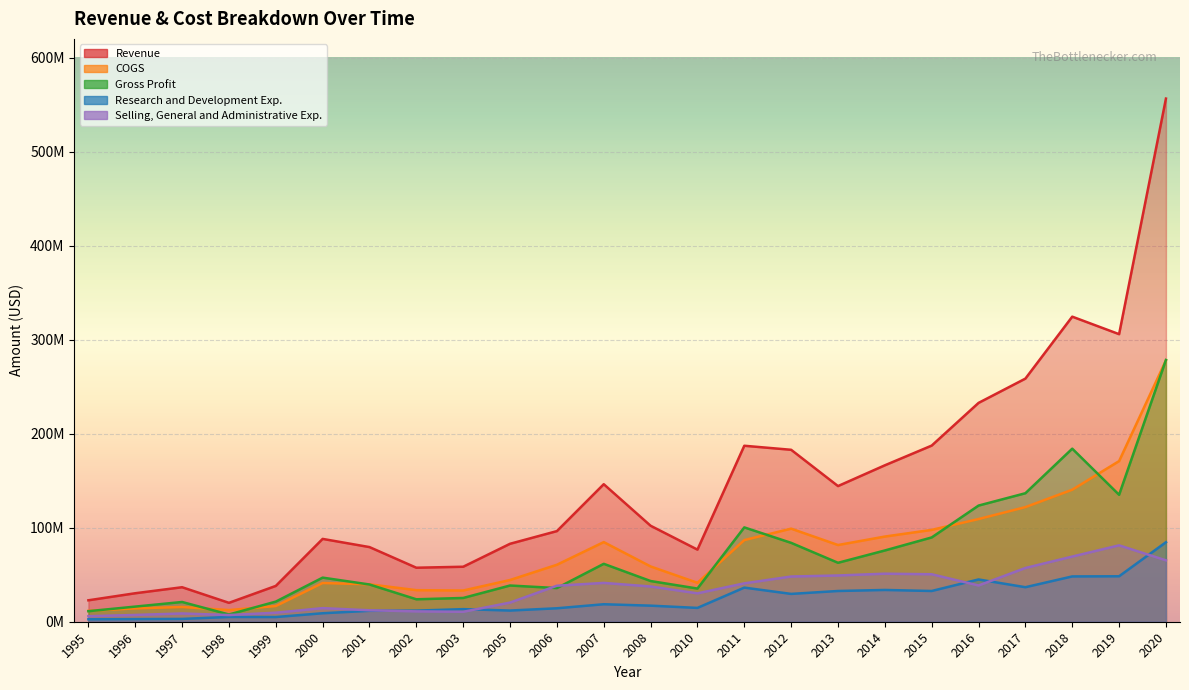

At which category is the sum across all series the highest?

2020